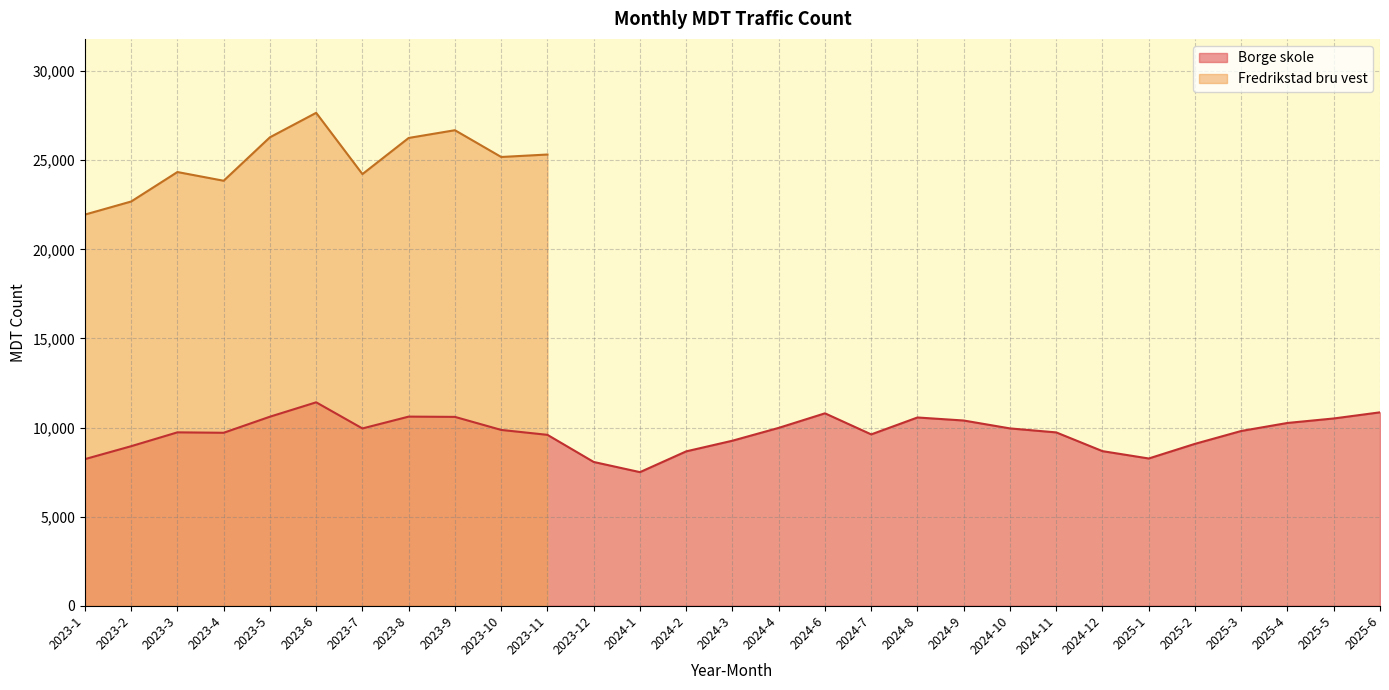

At which category does the data reach its first local valley?

2023-4